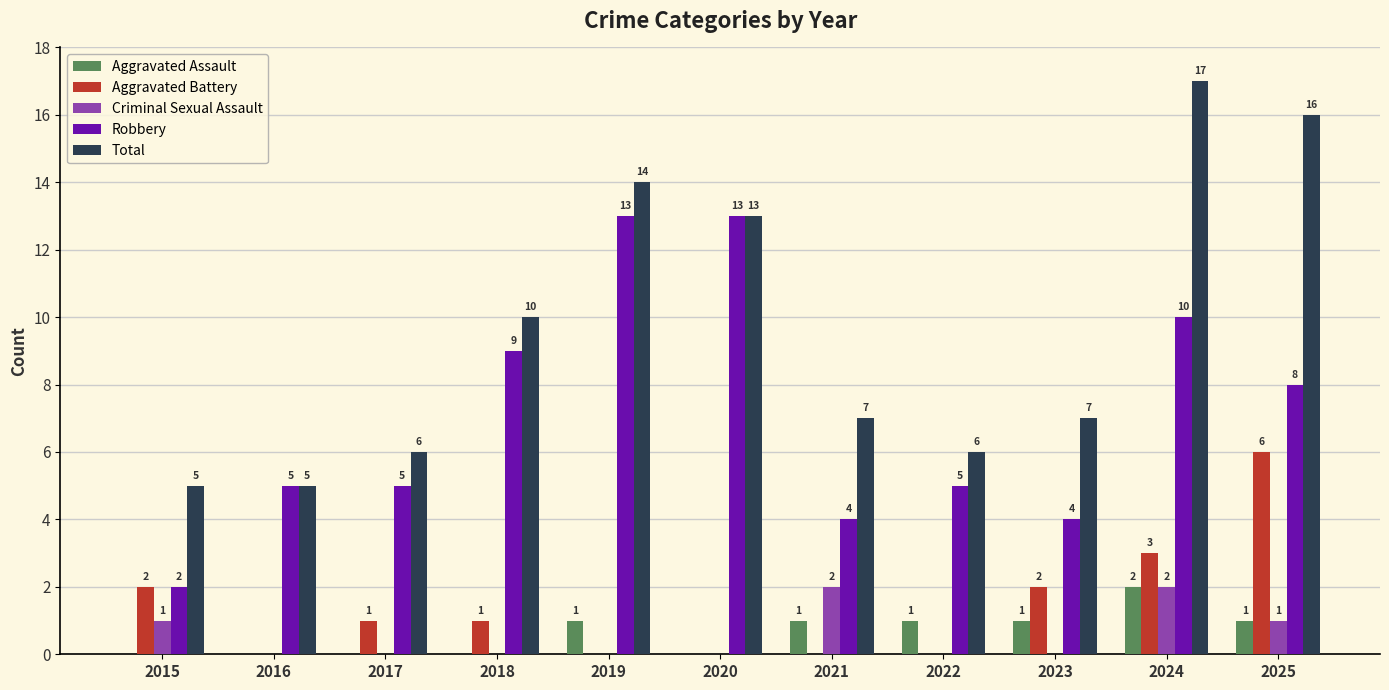

True or false: Robbery has a value of 3 at 2016.

False